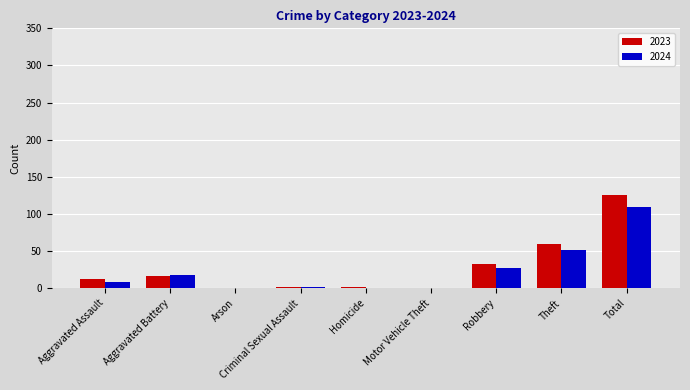

Which category has the highest value in the 2024 series?

Total